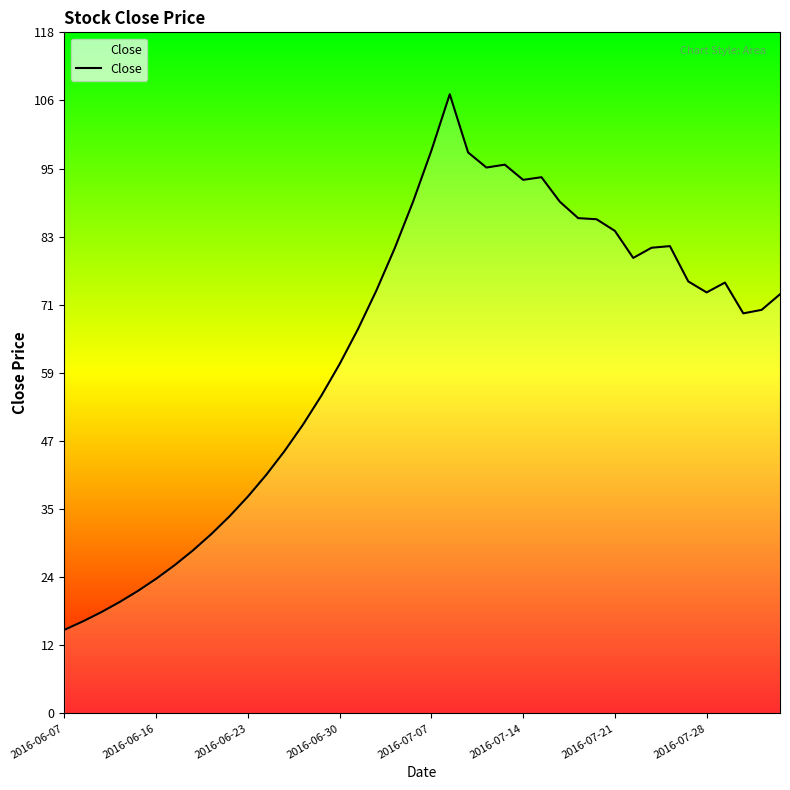

What is the difference between the maximum and minimum values?

93.0